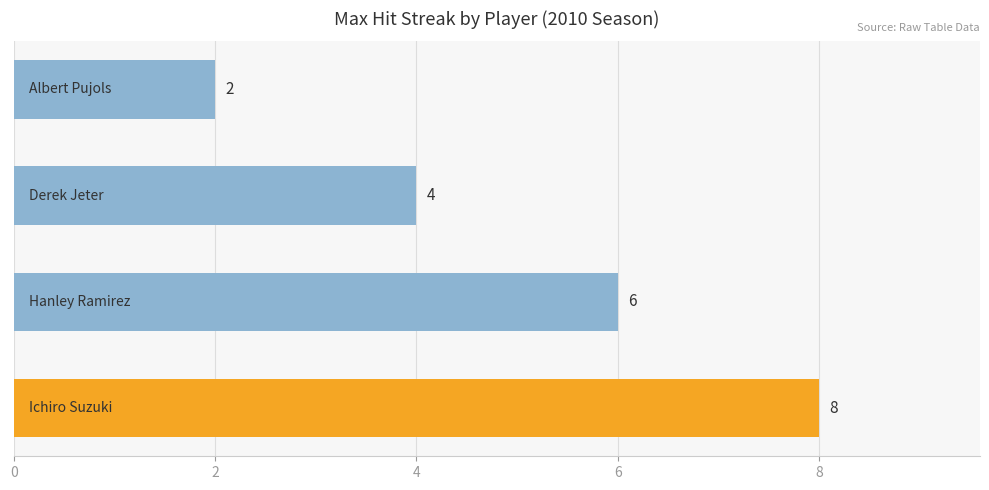

What is the greatest value displayed?

8